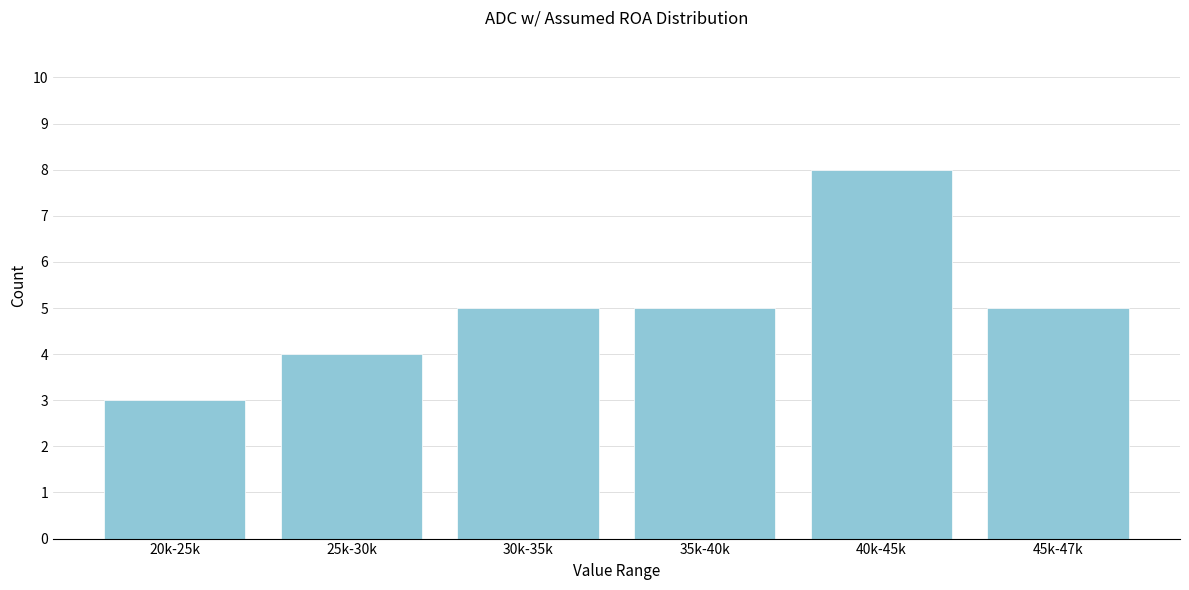

Reading left to right, extract all data points from this chart.

3	4	5	5	8	5